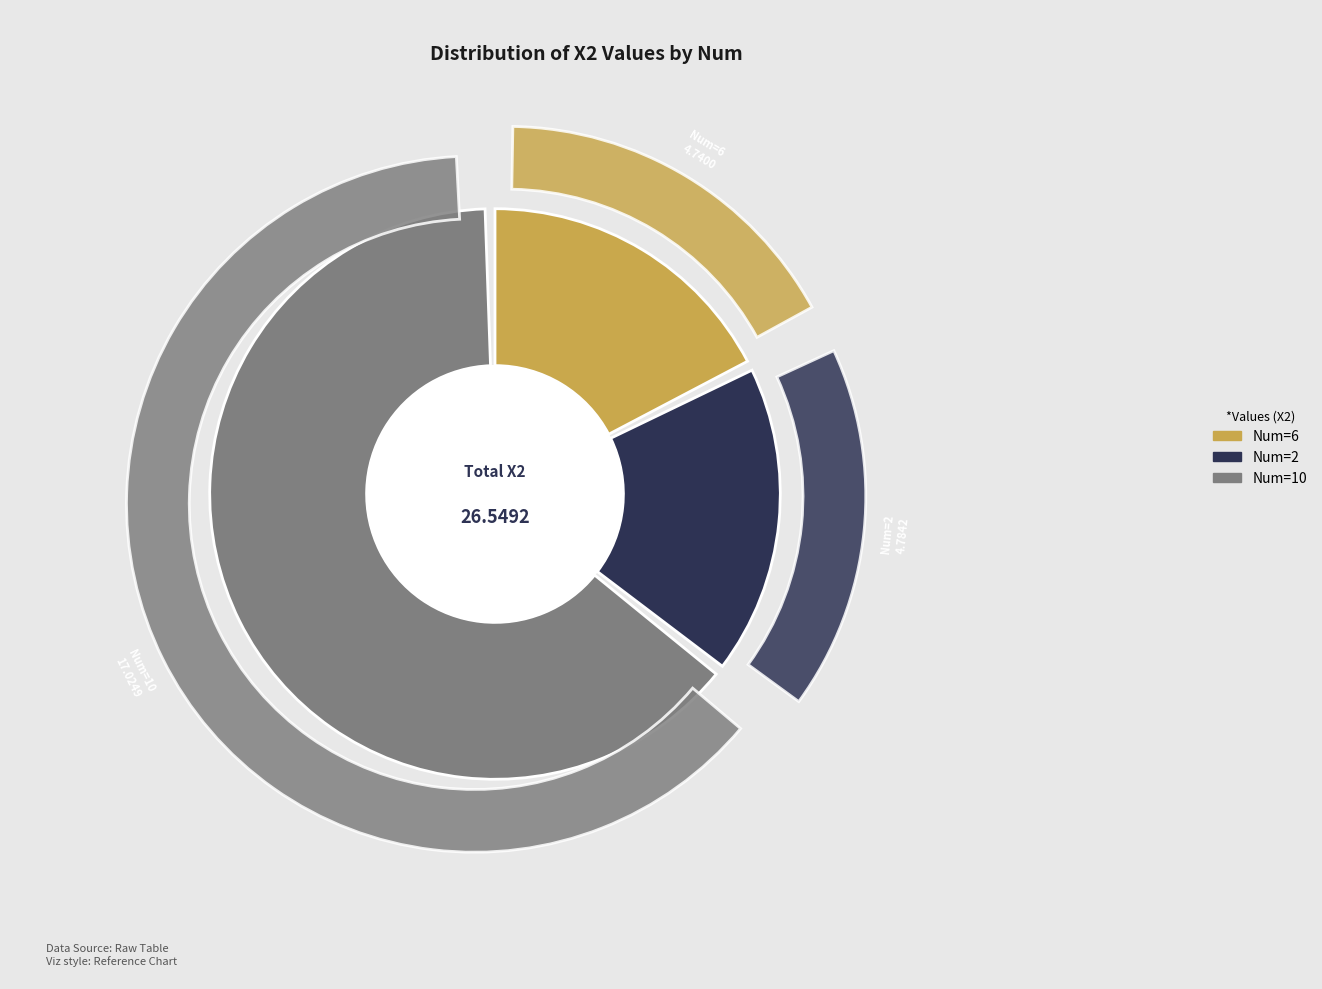

What portion of the pie excludes 6?

82.1%